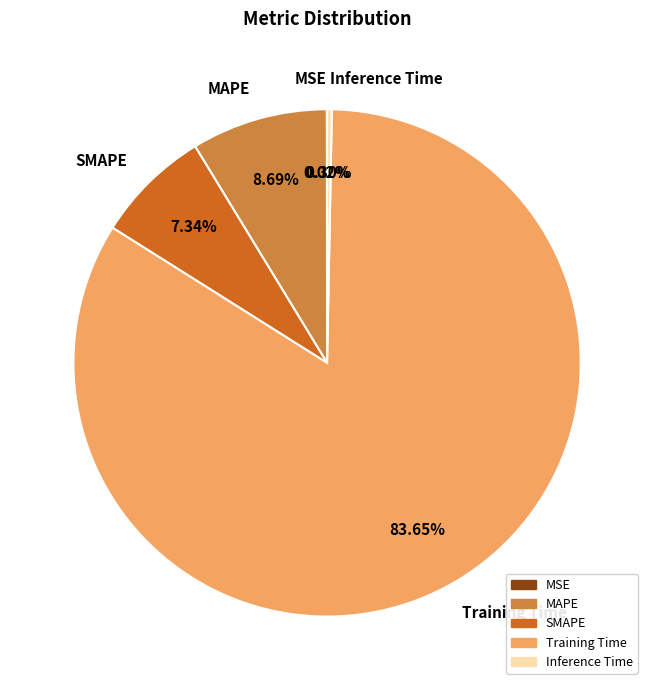

Which slice is the largest?

Training Time